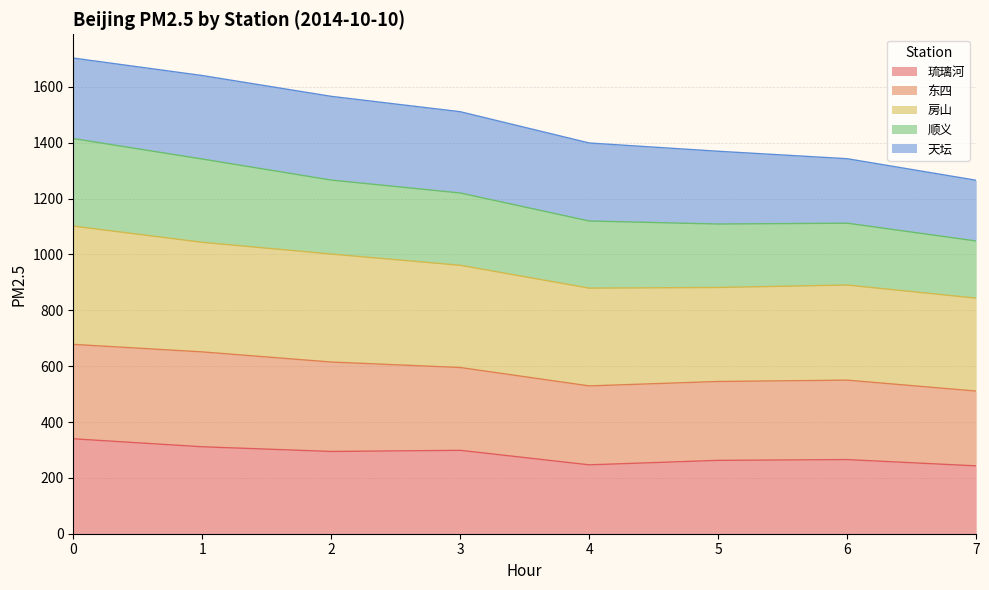

How many interior local peaks does the 房山 series have?

1